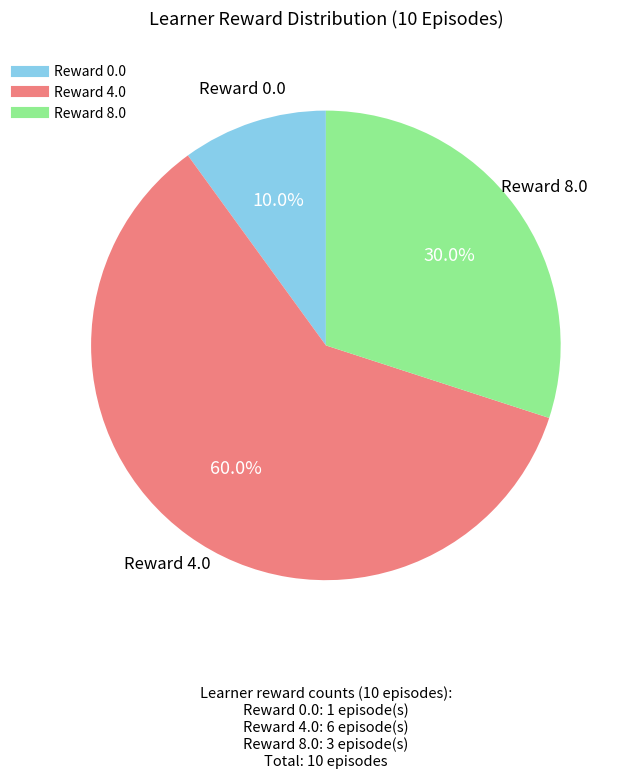

Is there any slice that represents more than half of the pie?

Yes